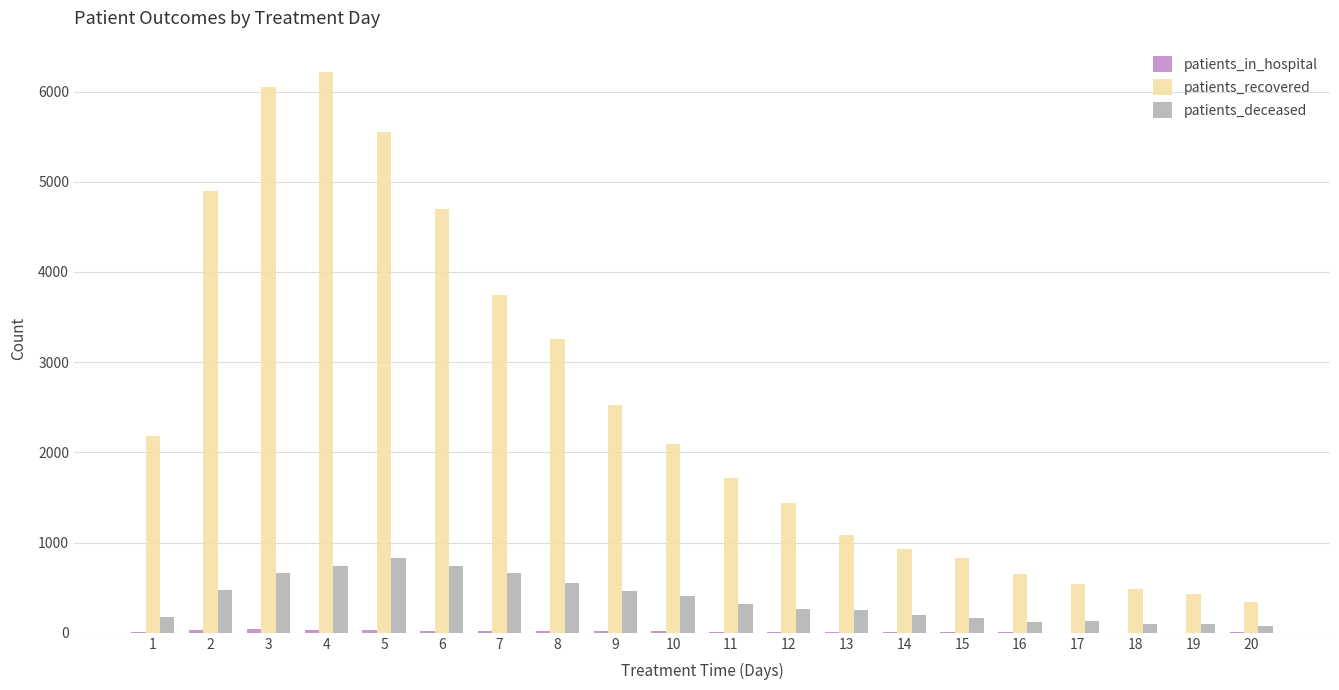

Between 11 and 20, which series saw the biggest shift?

patients_recovered